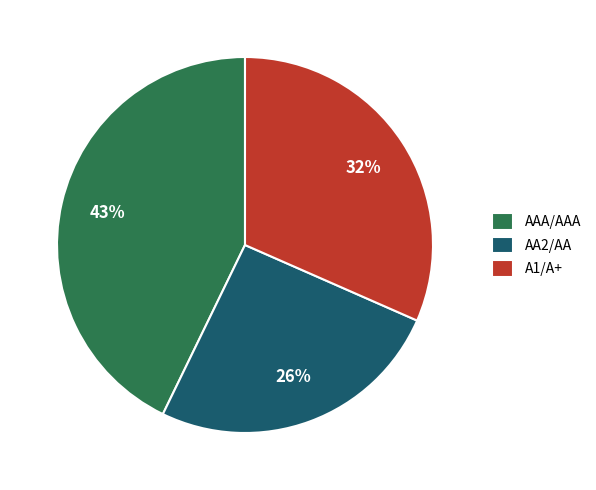

Is there any slice that represents more than half of the pie?

No